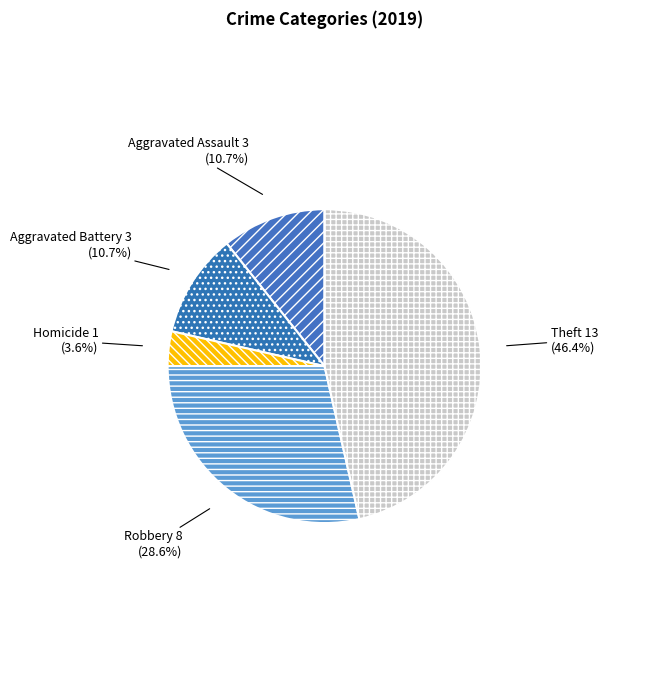

Combined, do Aggravated Assault and Aggravated Battery account for over 50%?

No